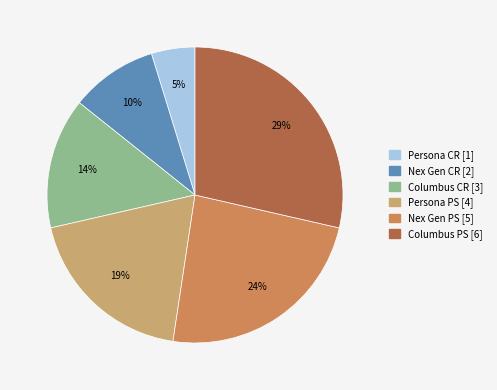

Rank the categories by value from highest to lowest.

Columbus PS, Nex Gen PS, Persona PS, Columbus CR, Nex Gen CR, Persona CR